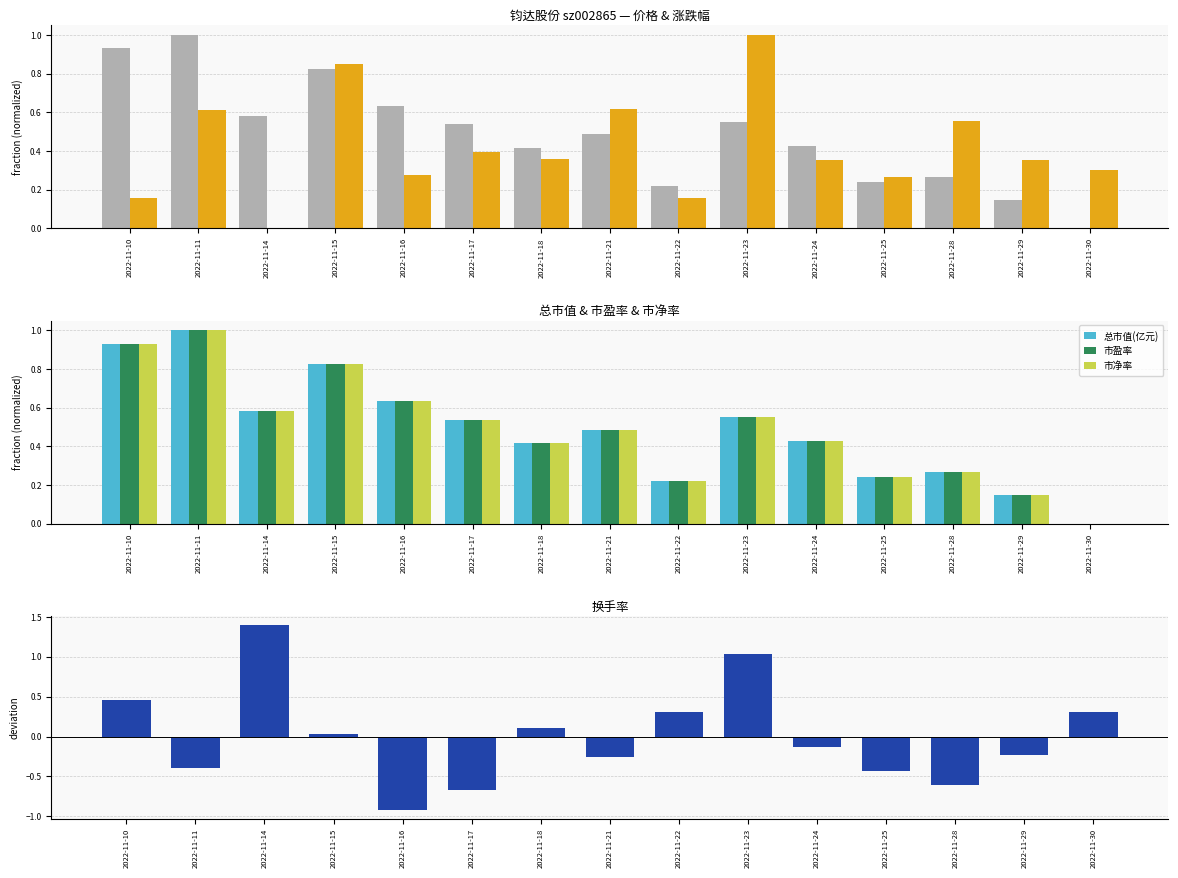

What value does the 总市值(亿元) series have at 2022-11-11?

1.0